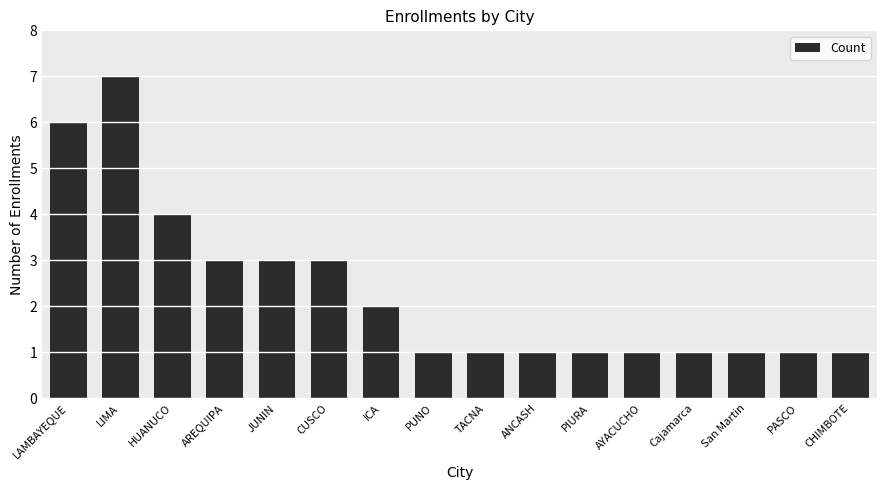

What is the maximum value shown in the chart?

7